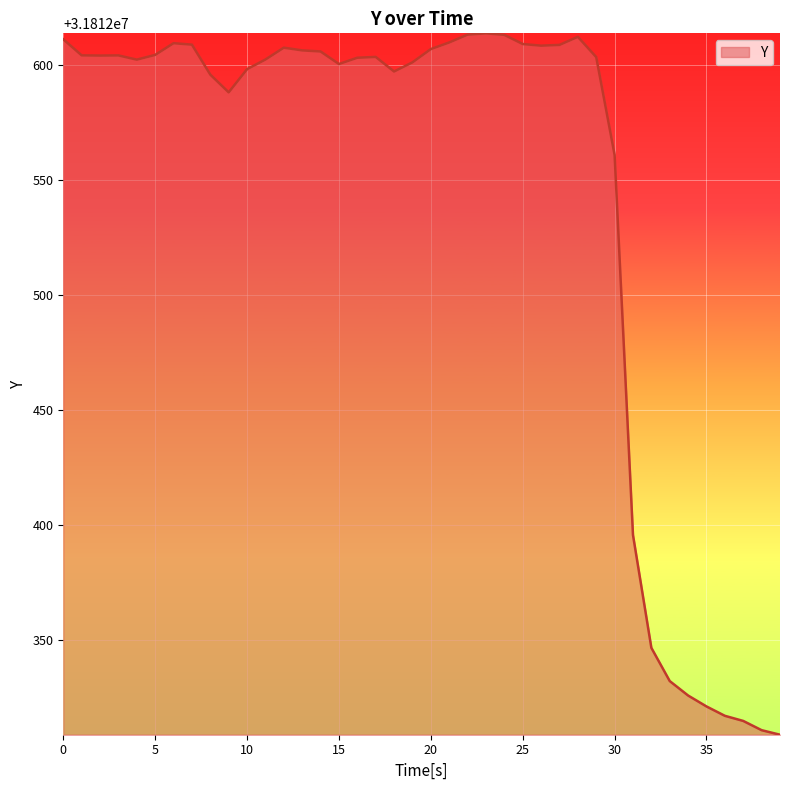

What is the smallest value displayed?

31812308.9